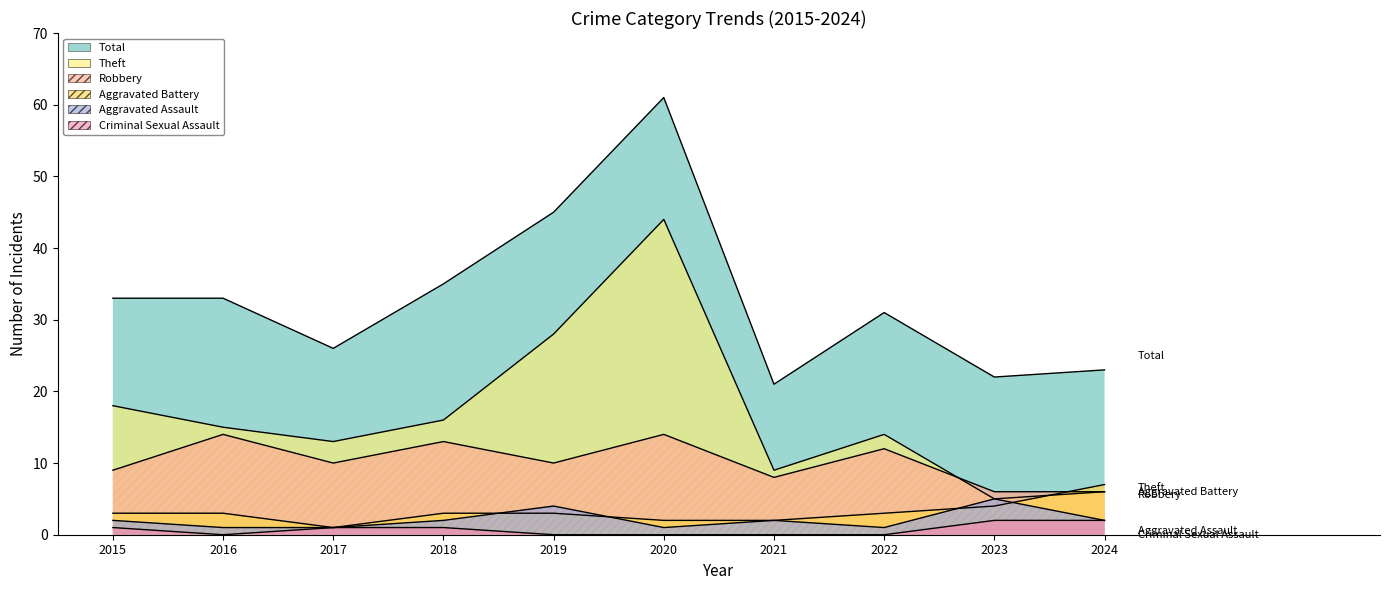

In Robbery, how many points are higher than both neighbors (excluding endpoints)?

4